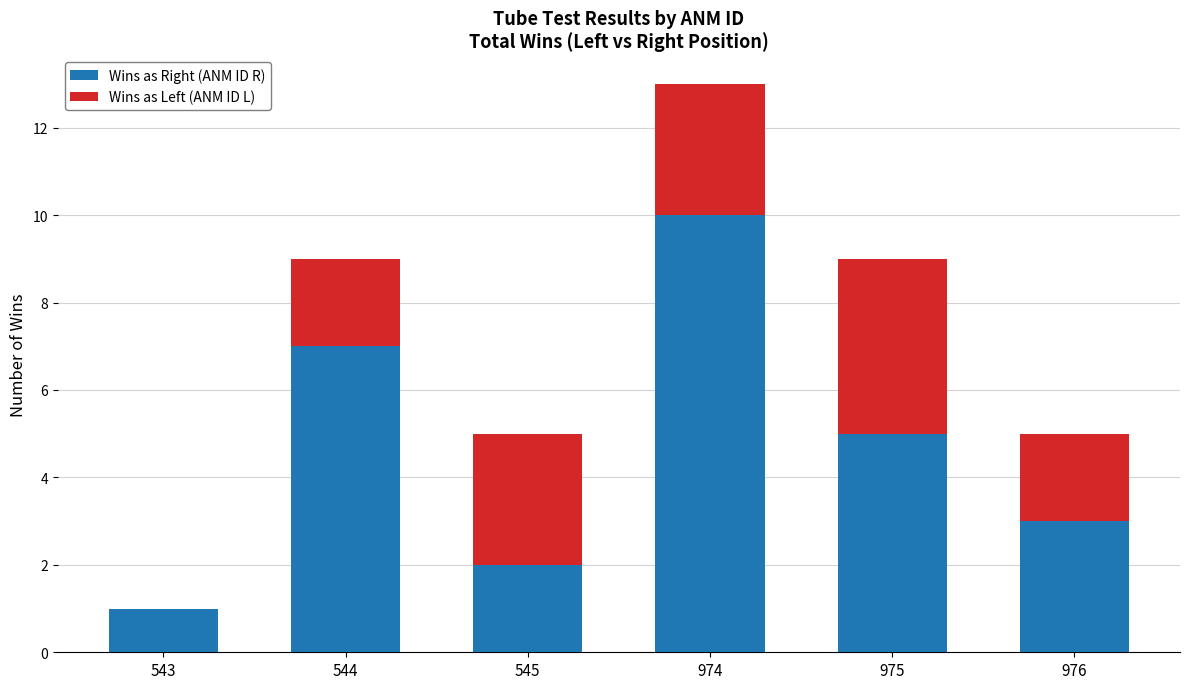

At which category is the sum across all series the highest?

974